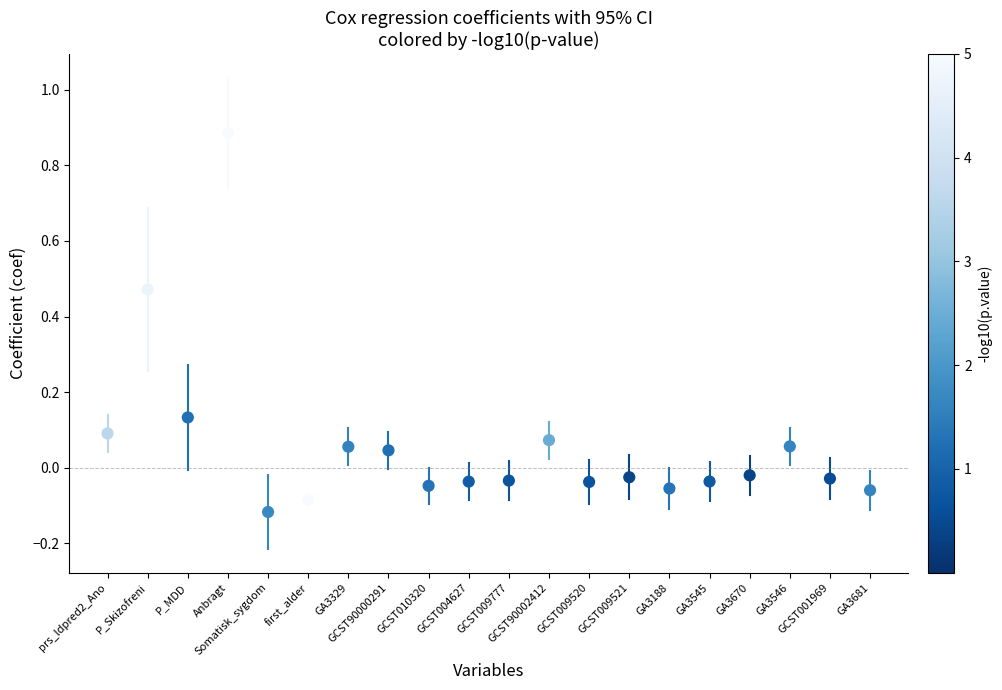

What is the range of Y values (max minus min)?

1.0